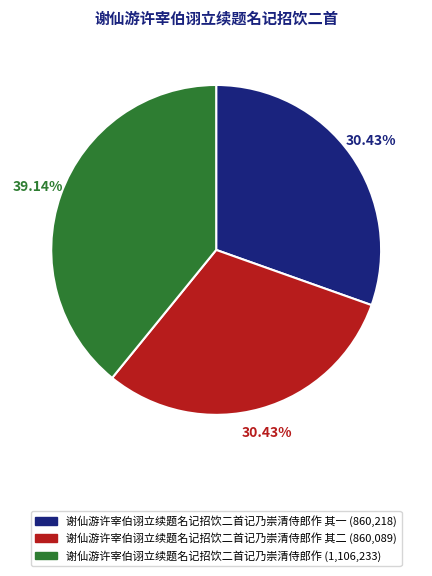

Does any single category account for the majority?

No